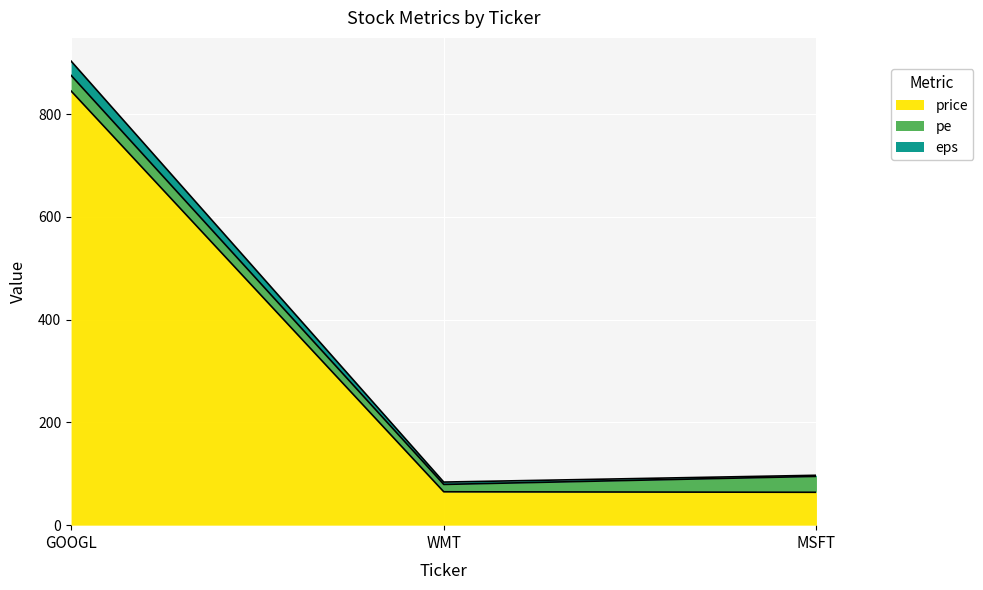

The price series shows 845.0 at GOOGL. True or false?

True